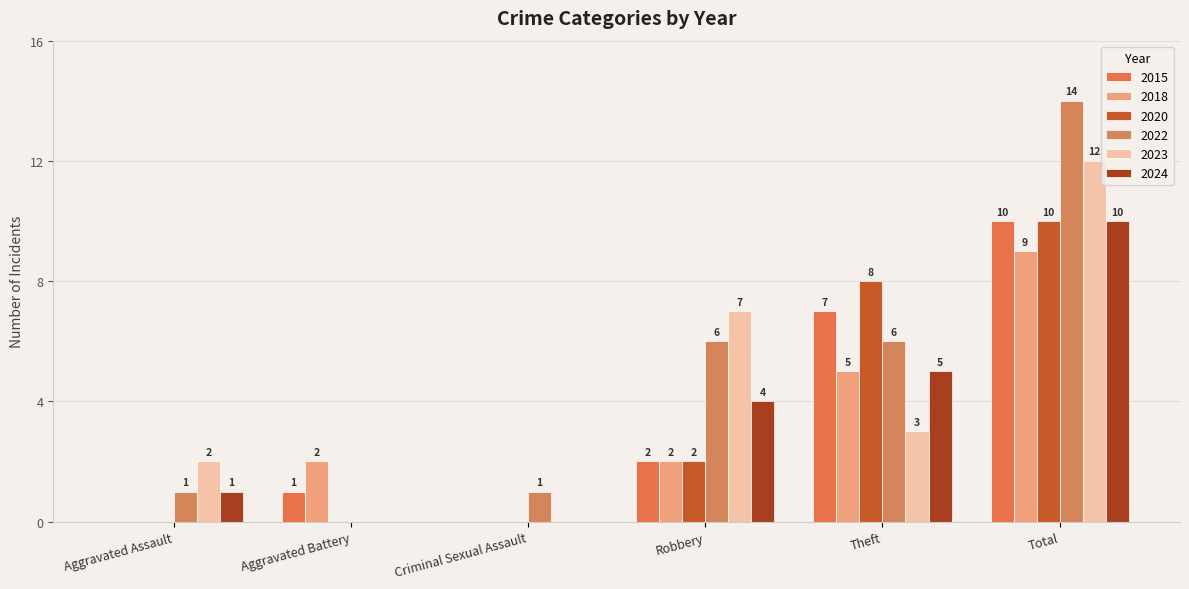

Rank the categories by 2022 value from highest to lowest.

Total, Robbery, Theft, Aggravated Assault, Criminal Sexual Assault, Aggravated Battery